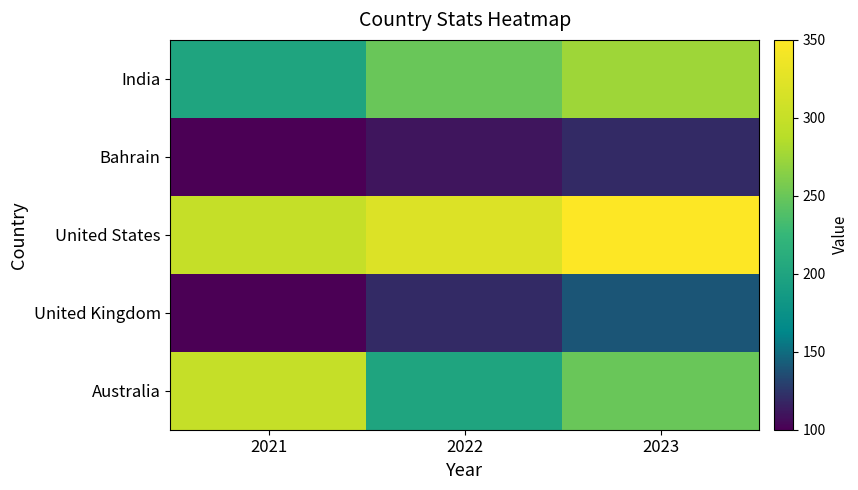

Reading left to right, extract all data points from this chart.

India: 2021=200	2022=250	2023=275
Bahrain: 2021=100	2022=110	2023=120
United States: 2021=300	2022=320	2023=350
United Kingdom: 2021=100	2022=120	2023=140
Australia: 2021=300	2022=200	2023=250